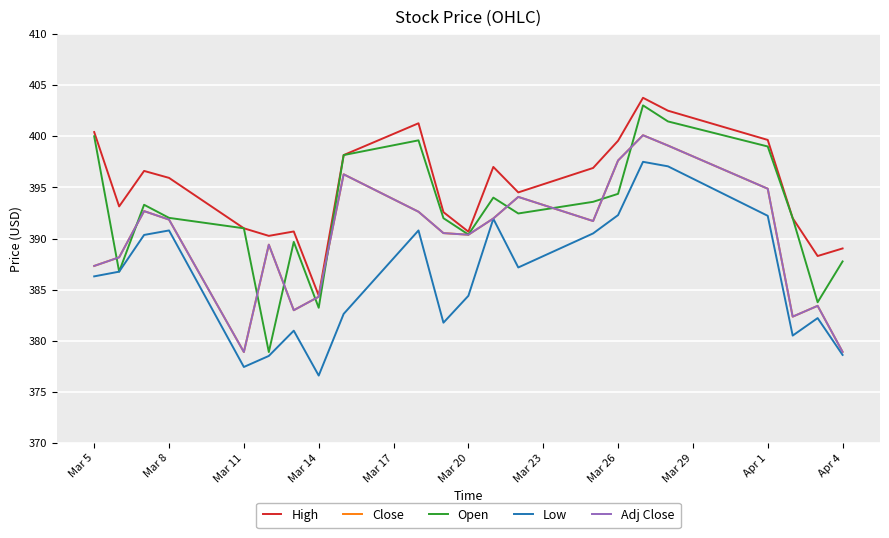

At which category does Low reach its first local valley?

Mar 11